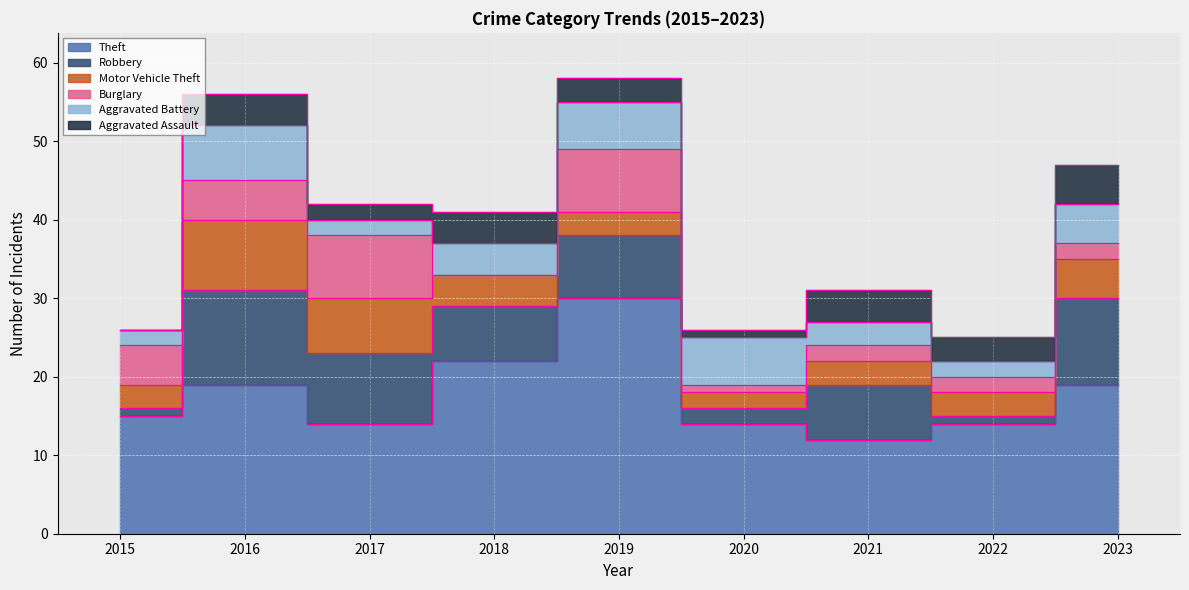

Is it true that Aggravated Assault equals 6 at 2021?

False